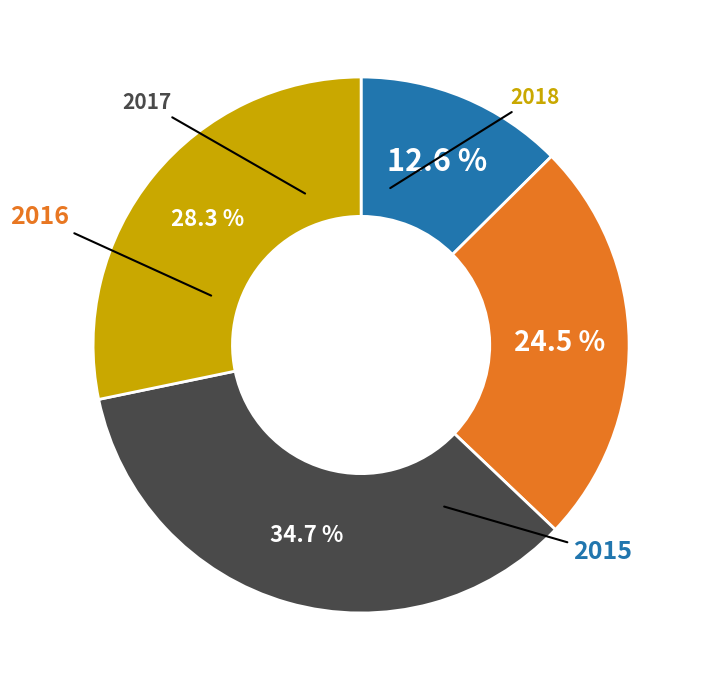

Is there a majority slice in this chart?

No